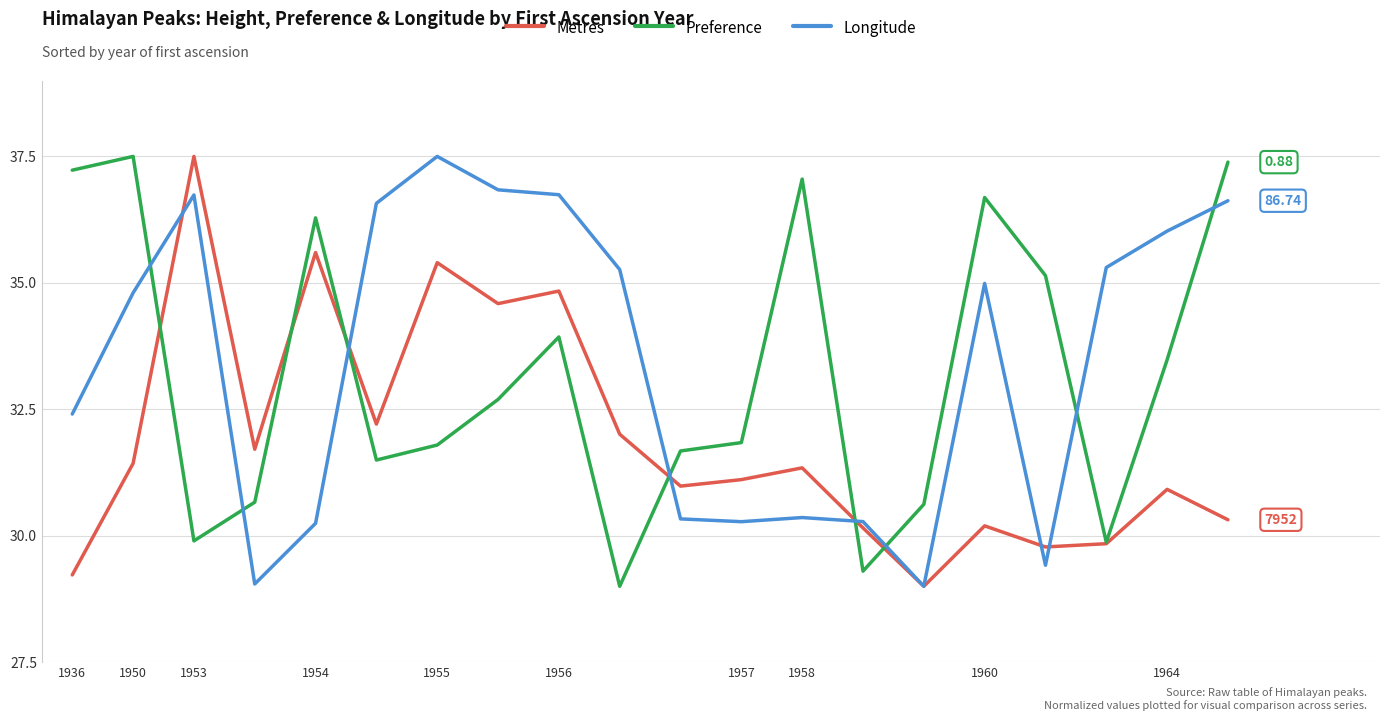

True or false: Preference and Longitude intersect in this chart.

True